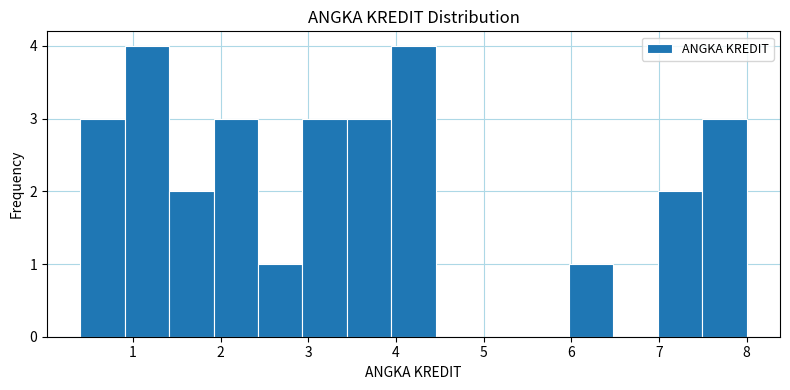

Reading left to right, transcribe this chart: for each bar, give the range it covers on the x-axis and its height. Neither the bar edges nor the heights are printed on the chart, so give them approximately, as read against the axes.

0.4 to 0.9: 3
0.9 to 1.4: 4
1.4 to 1.9: 2
1.9 to 2.4: 3
2.4 to 2.9: 1
2.9 to 3.4: 3
3.4 to 3.9: 3
3.9 to 4.5: 4
4.5 to 5.0: 0
5.0 to 5.5: 0
5.5 to 6.0: 0
6.0 to 6.5: 1
6.5 to 7.0: 0
7.0 to 7.5: 2
7.5 to 8.0: 3